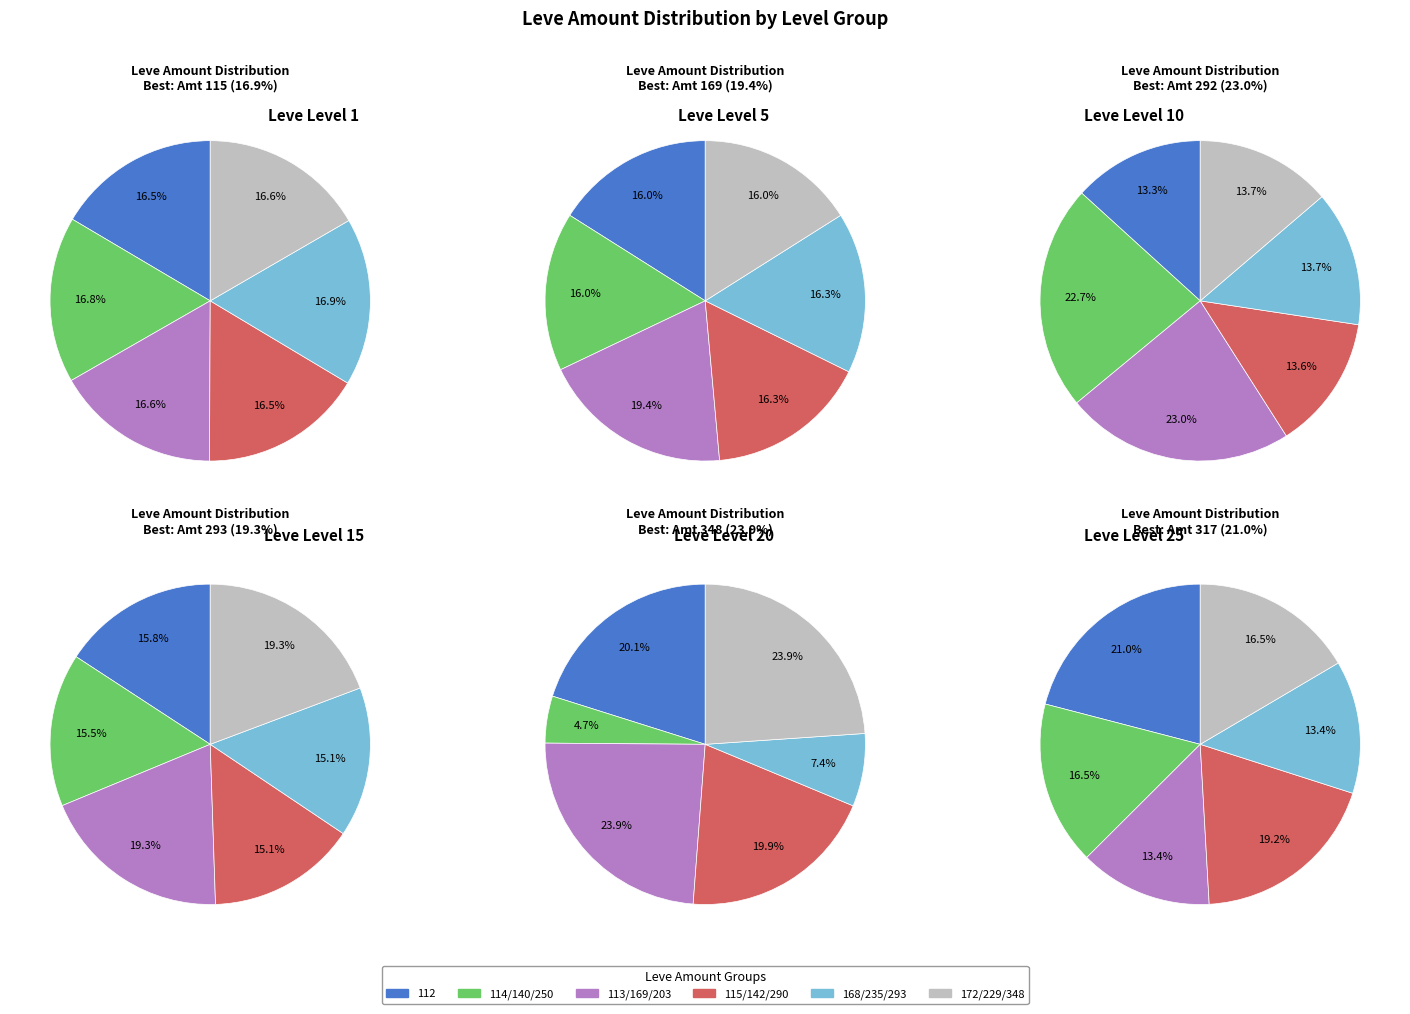

Which slice is the largest?

Leve Level 20